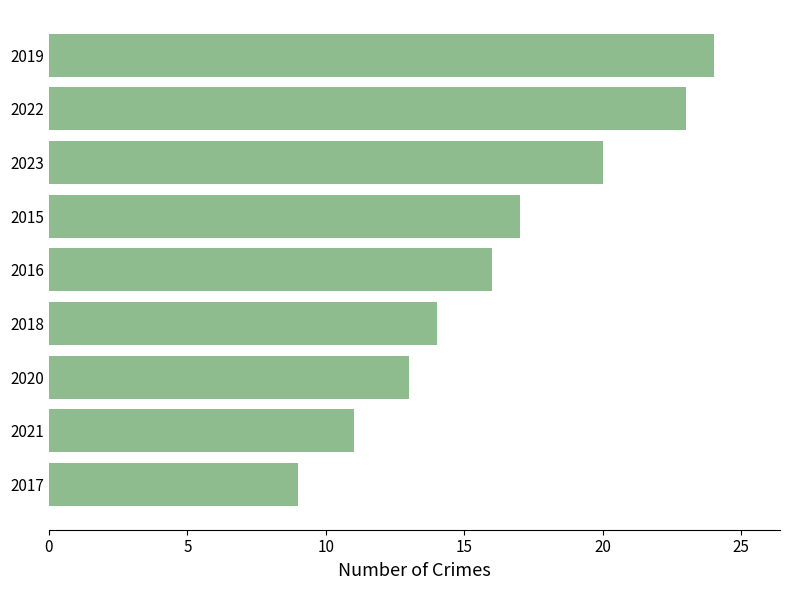

Which category has the lowest value across all series?

2017